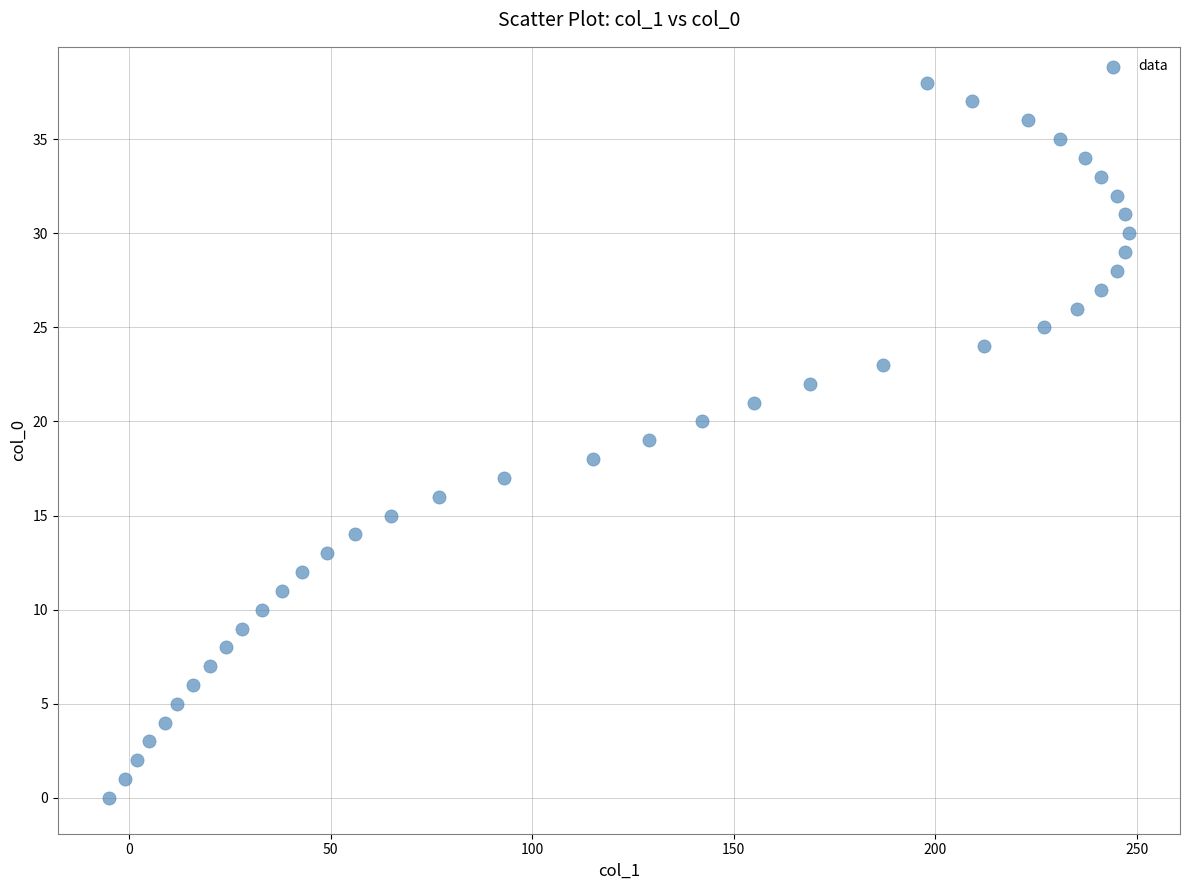

What is the range of Y values (max minus min)?

38